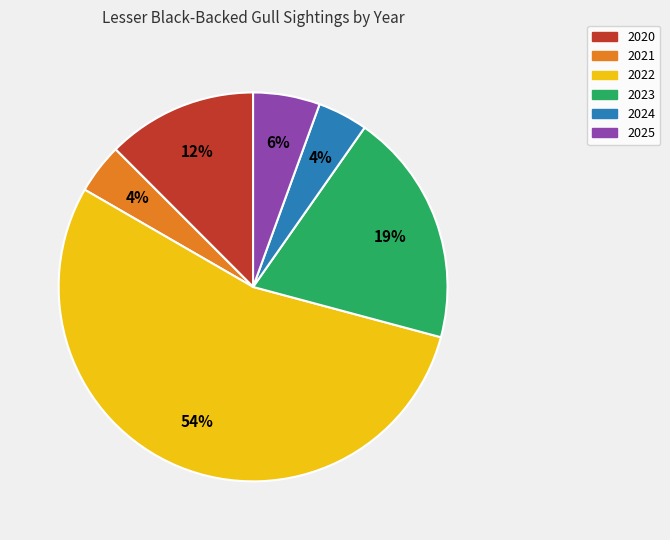

How many slices are in this pie chart?

6